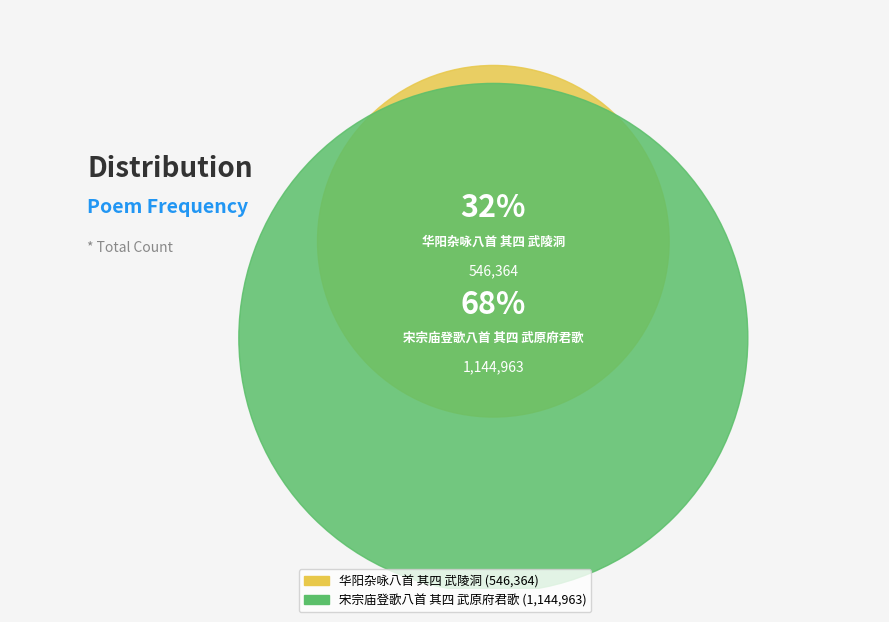

True or false: 华阳杂咏八首 其四 武陵洞 accounts for 39% of the total.

False